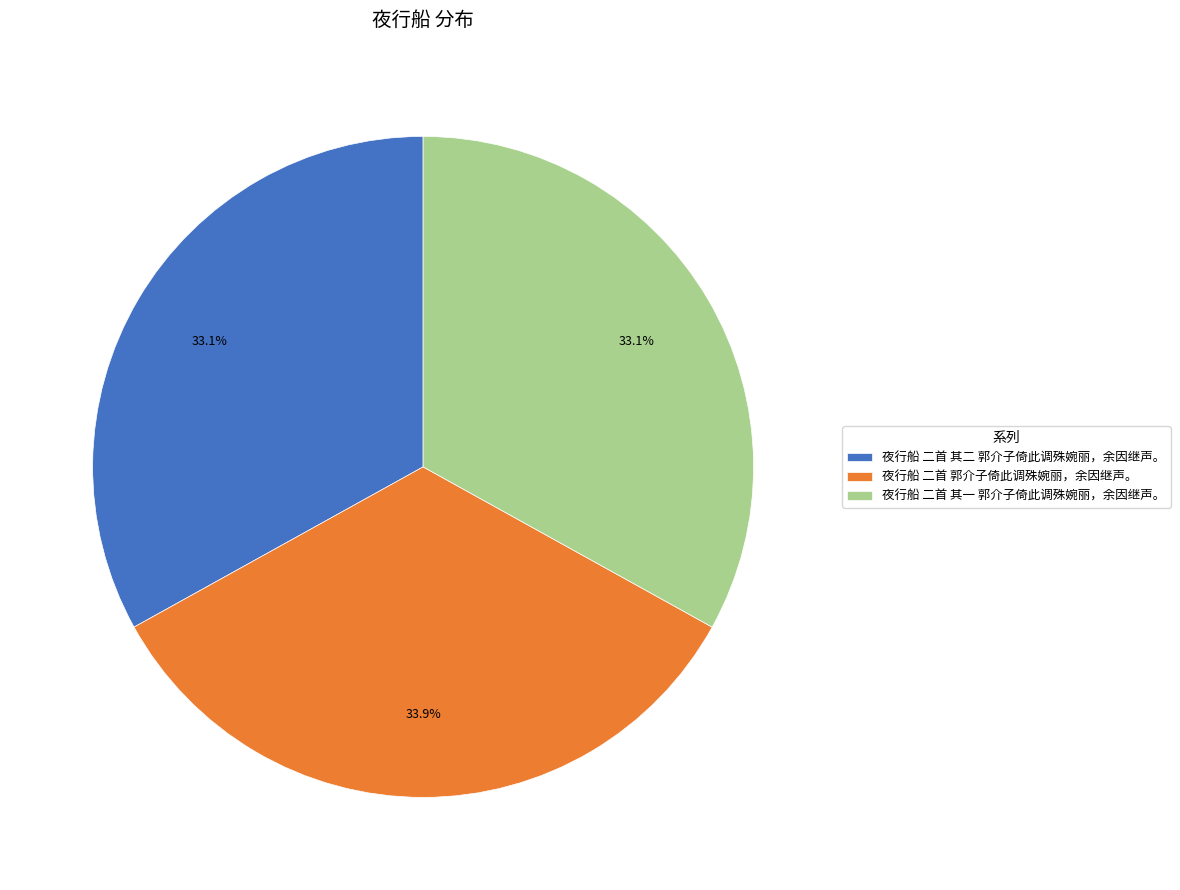

To the nearest percent, what is the difference between the 夜行船 二首 其一 郭介子倚此调殊婉丽，余因继声。 and 夜行船 二首 郭介子倚此调殊婉丽，余因继声。 slice percentages?

1%